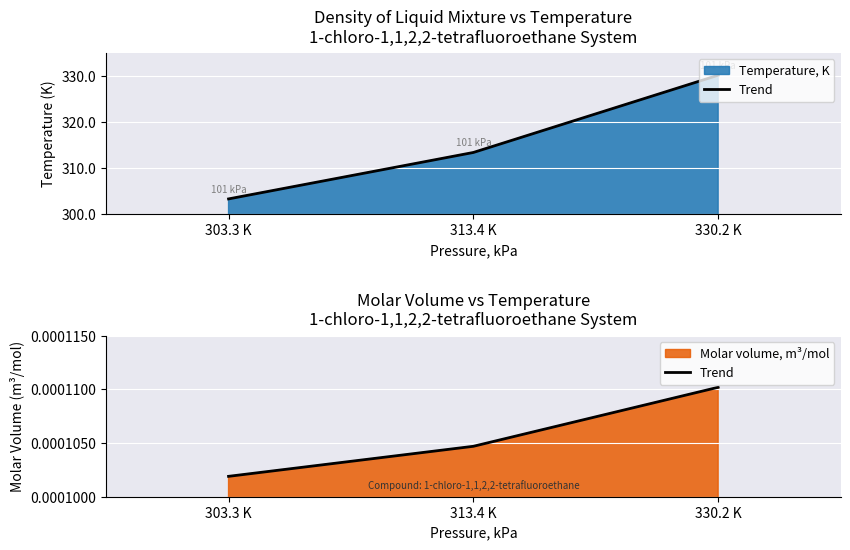

What is the label of the 2nd point from the right?

313.4 K